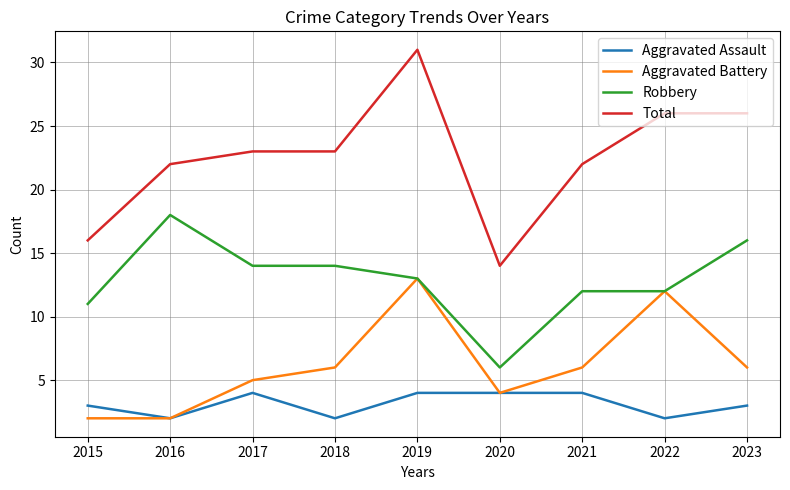

How many series are shown in this chart?

4